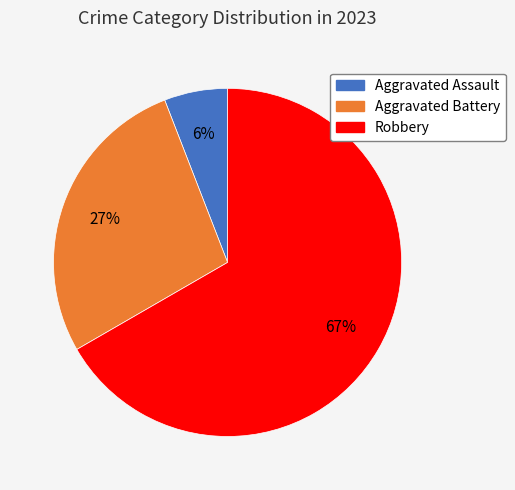

Count the number of slices in the pie.

3